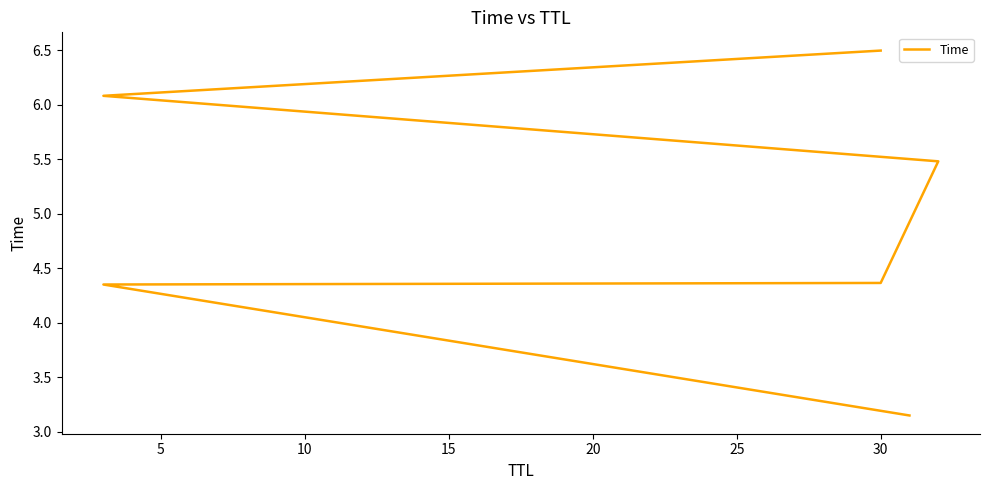

The value at 20 is 9.5. True or false?

False